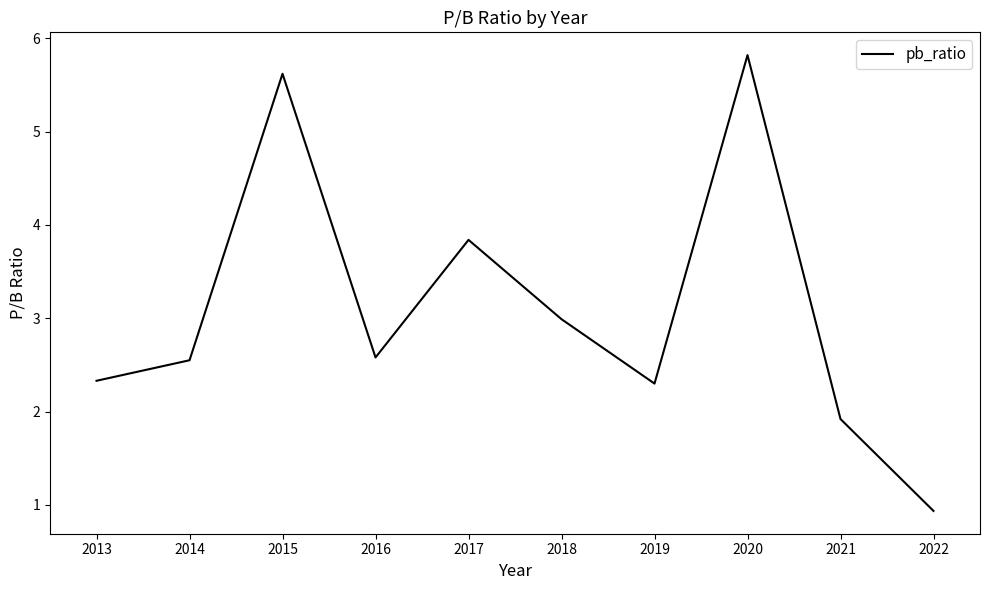

True or false: the data shows 2.5 at 2014.

True